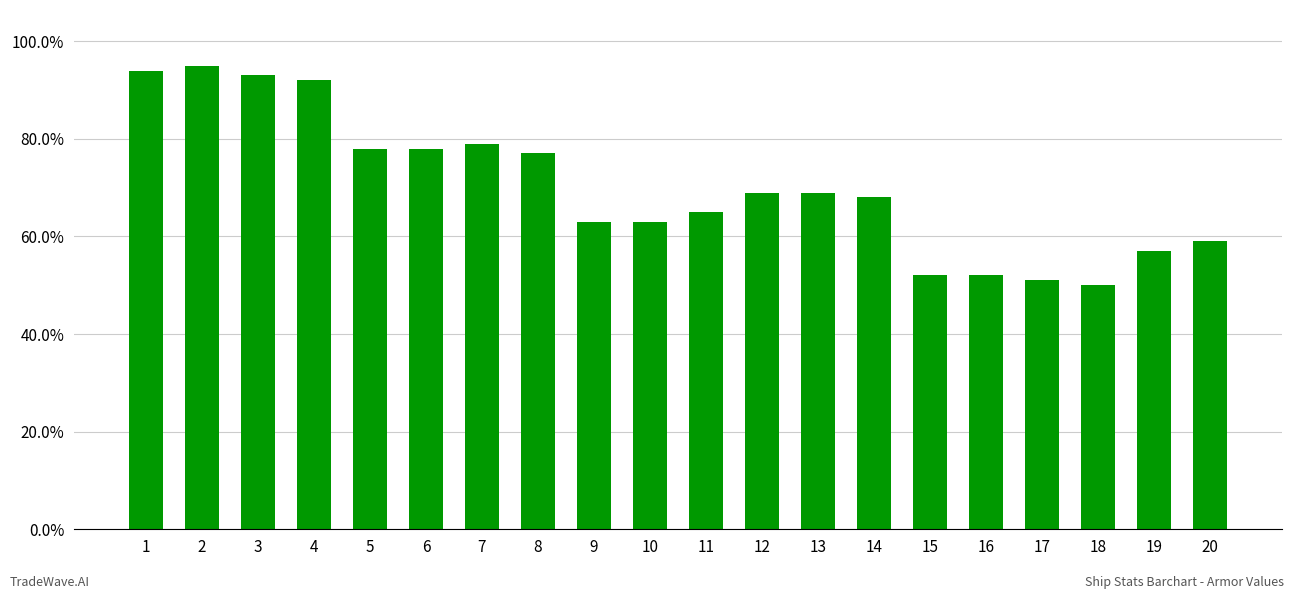

The value at 18 is 50. True or false?

True